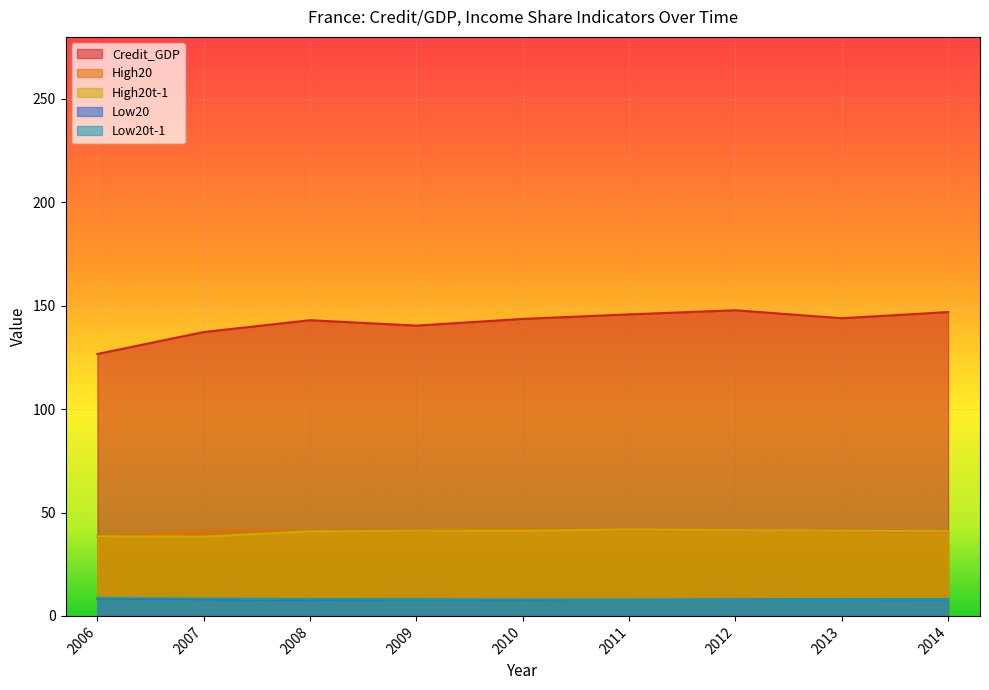

Reading right to left, extract all data points from this chart.

Credit_GDP: 2014=146.9	2013=143.9	2012=147.8	2011=145.8	2010=143.6	2009=140.4	2008=143.0	2007=137.3	2006=126.7
High20: 2014=40.5	2013=40.9	2012=41.2	2011=41.4	2010=41.8	2009=41.2	2008=41.2	2007=40.9	2006=38.3
High20t-1: 2014=40.9	2013=41.2	2012=41.4	2011=41.8	2010=41.2	2009=41.2	2008=40.9	2007=38.3	2006=38.5
Low20: 2014=8.0	2013=8.0	2012=7.9	2011=7.8	2010=7.7	2009=7.9	2008=7.9	2007=8.1	2006=8.4
Low20t-1: 2014=8.0	2013=7.9	2012=7.8	2011=7.7	2010=7.9	2009=7.9	2008=8.1	2007=8.4	2006=8.6